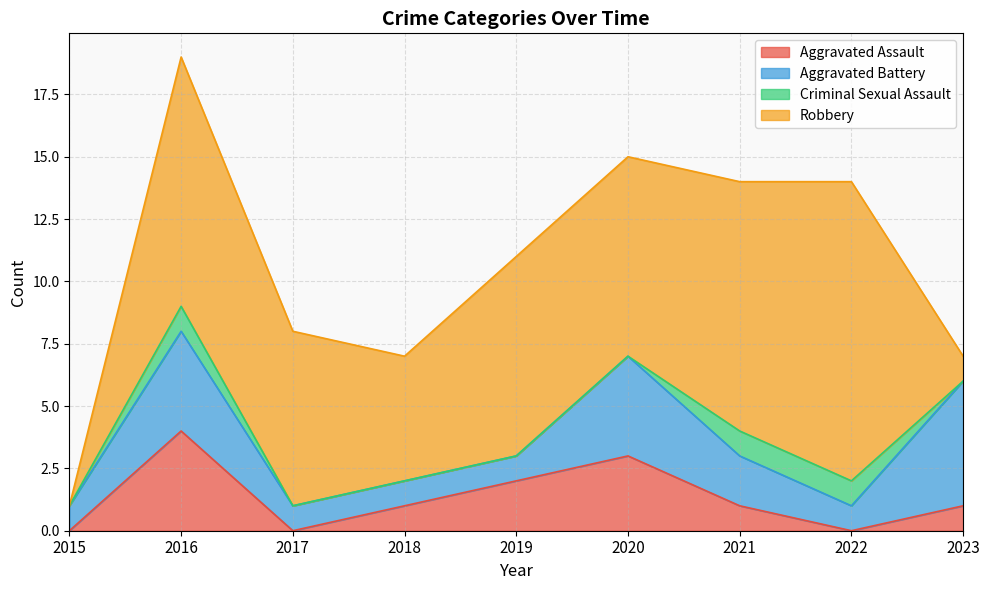

Reading left to right, transcribe all the data shown in this chart.

Aggravated Assault: 0	4	0	1	2	3	1	0	1
Aggravated Battery: 1	4	1	1	1	4	2	1	5
Criminal Sexual Assault: 0	1	0	0	0	0	1	1	0
Robbery: 0	10	7	5	8	8	10	12	1